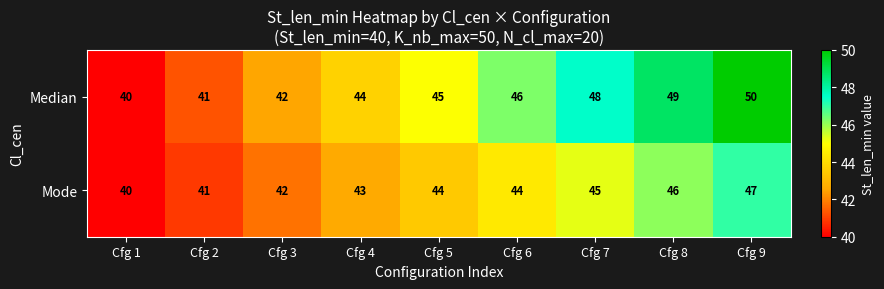

What is the difference between the highest and lowest values at Cfg 9?

3